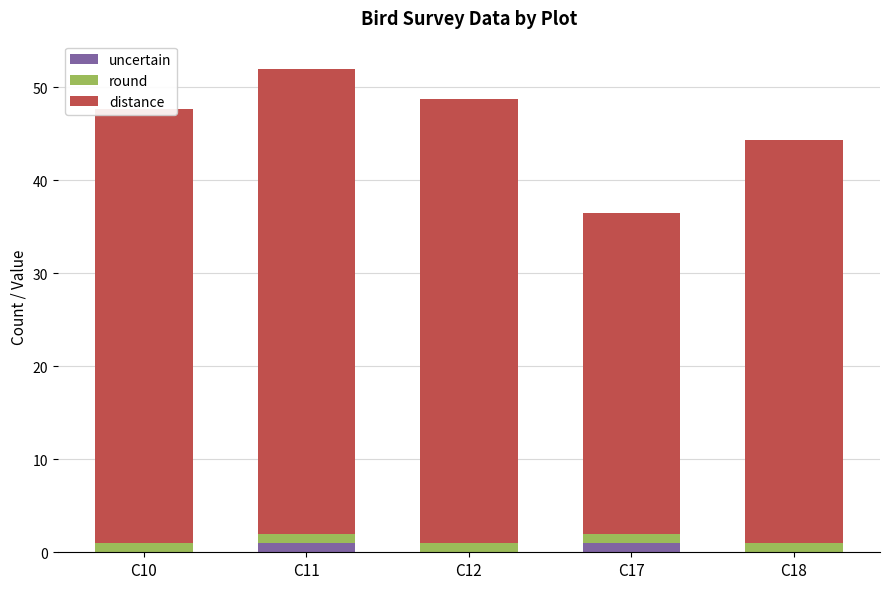

Are the bars grouped side by side (vs. stacked)?

No